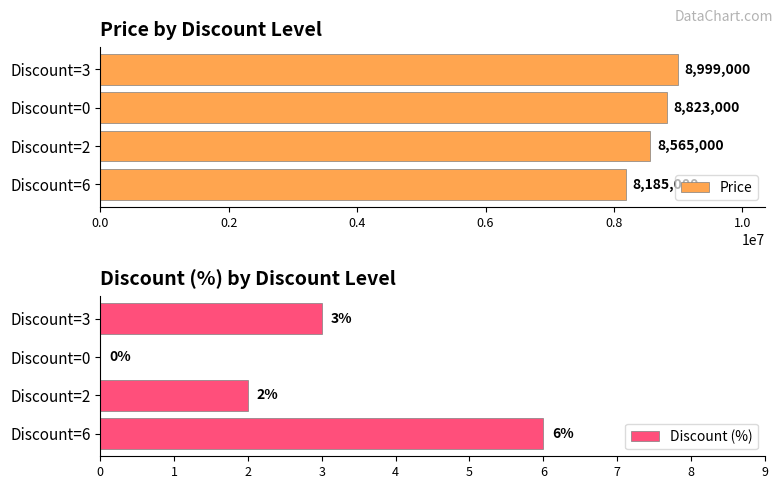

How many bars are there in total?

8